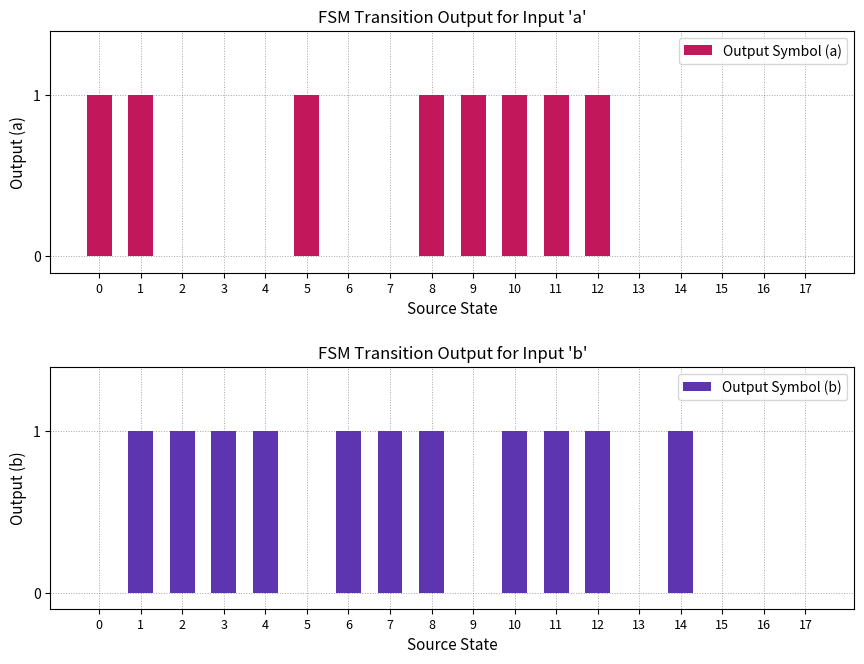

Count the number of data series in this chart.

2